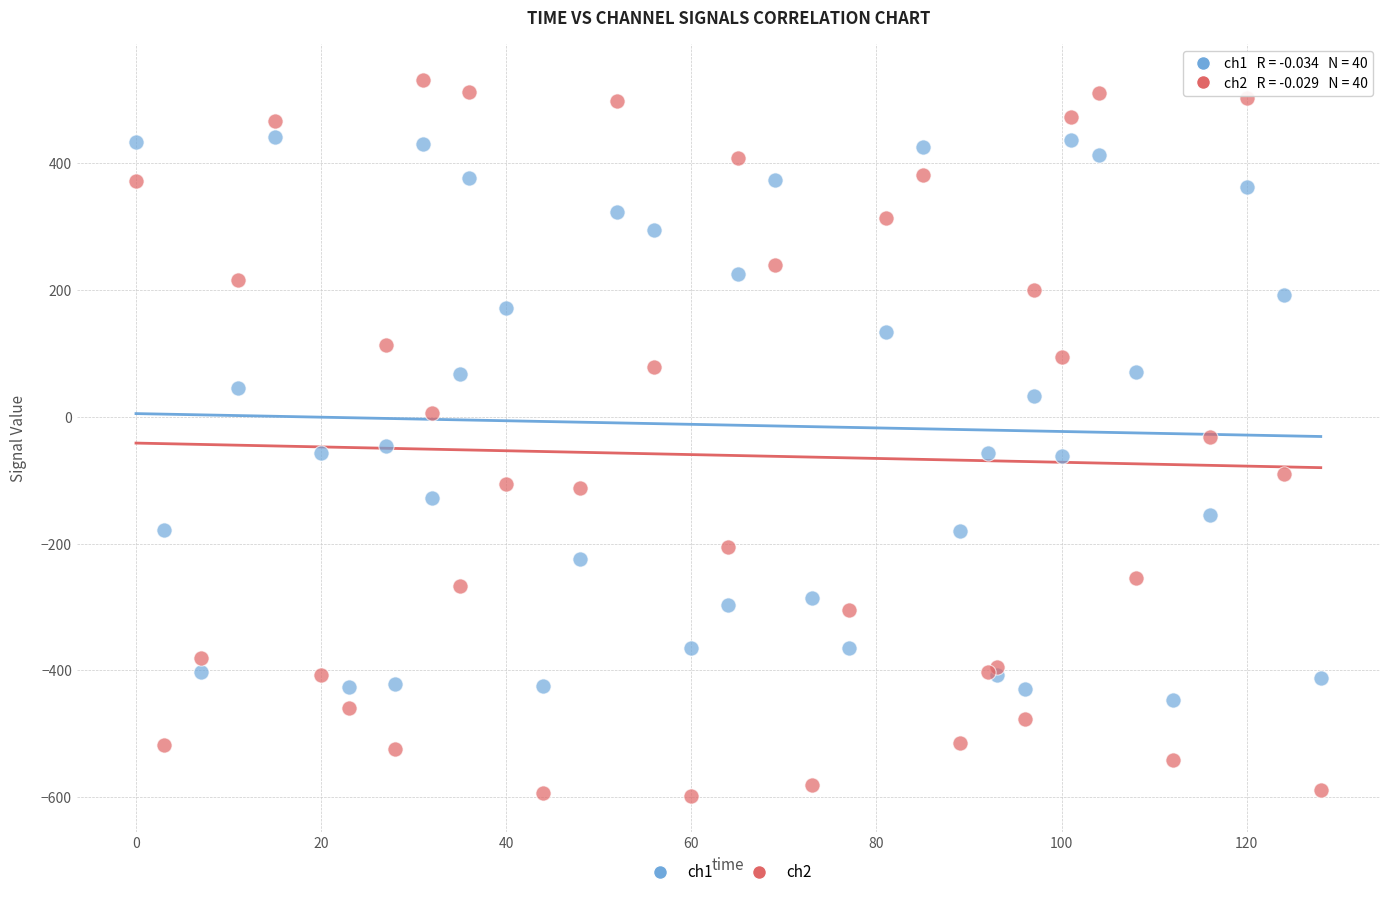

What is the X range (max minus min) for the scatter plot?

128.0